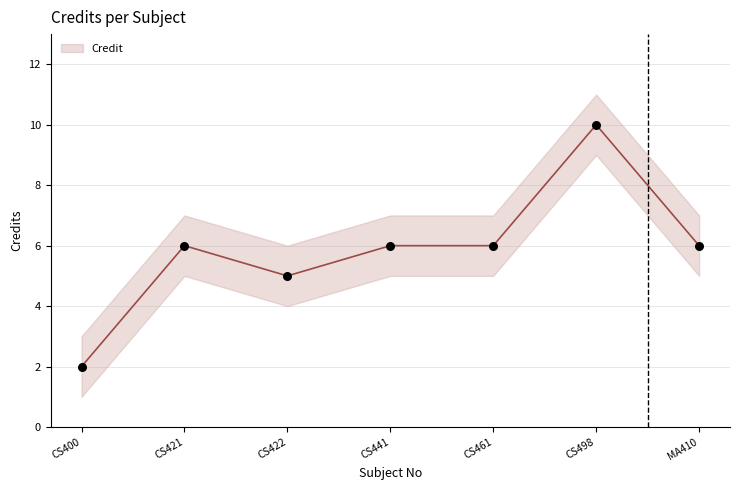

Between CS441 and CS498, which is larger?

CS498